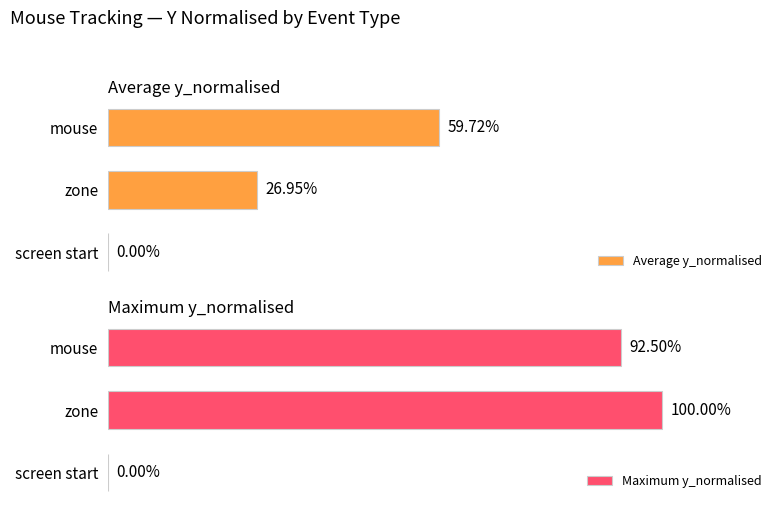

How many series are shown in this chart?

2